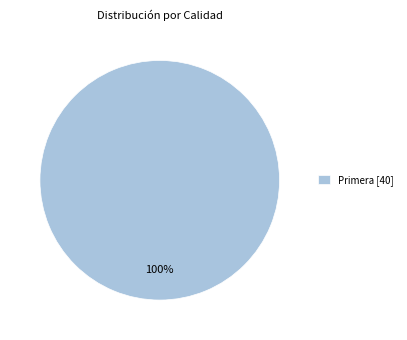

How many slices are in this pie chart?

1